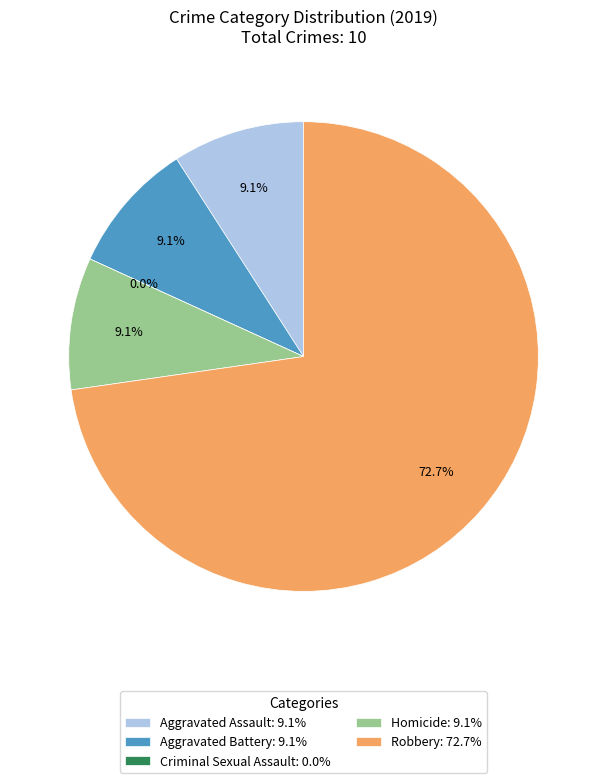

How many slices are in this pie chart?

5